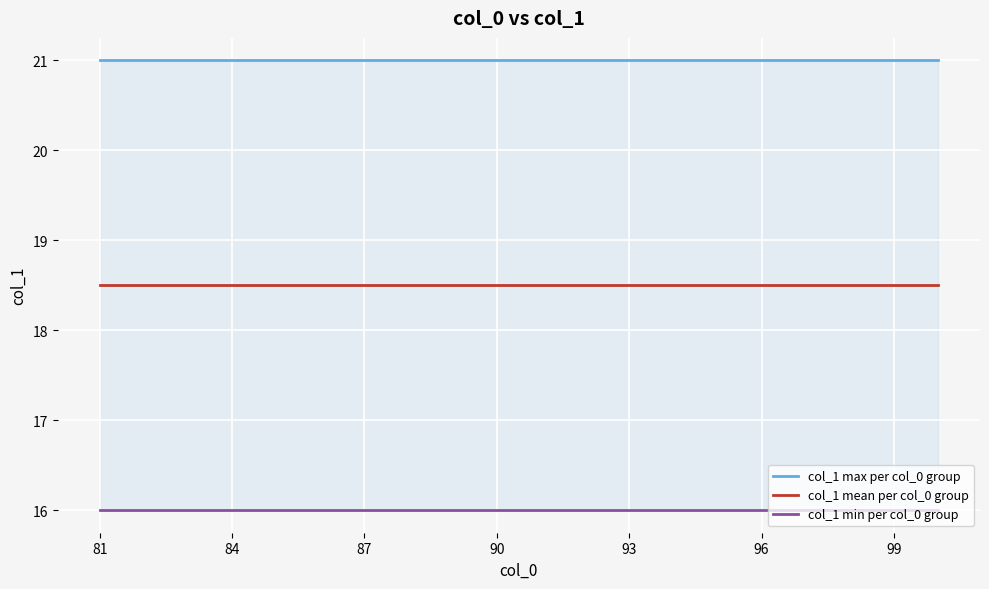

At how many categories does at least one series exceed 17?

20